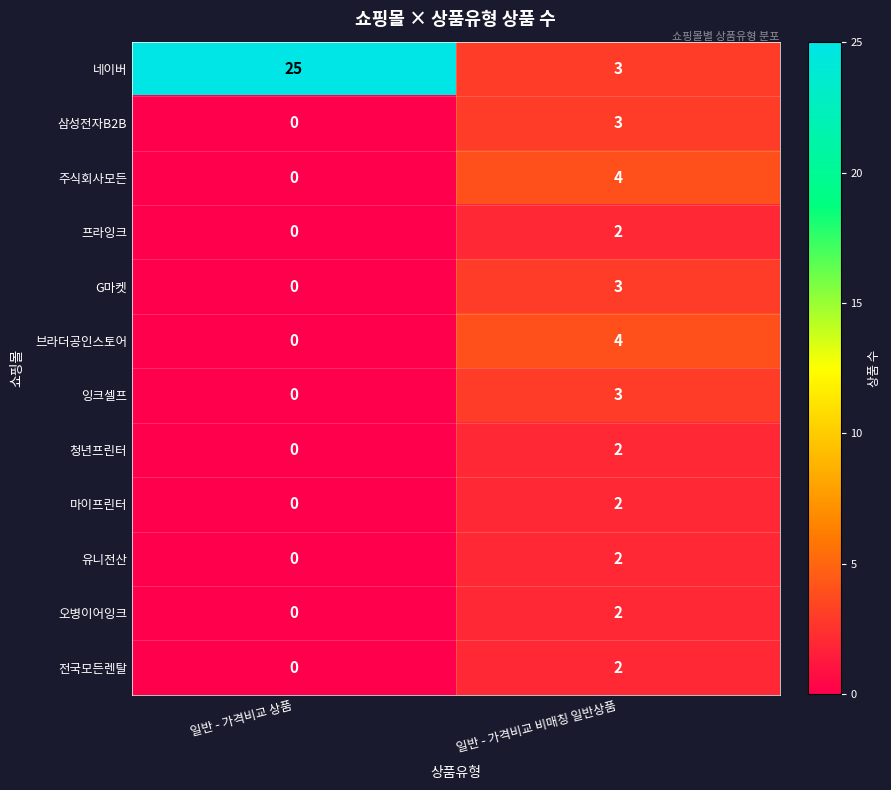

Which category has the highest value across all series?

일반 - 가격비교 상품